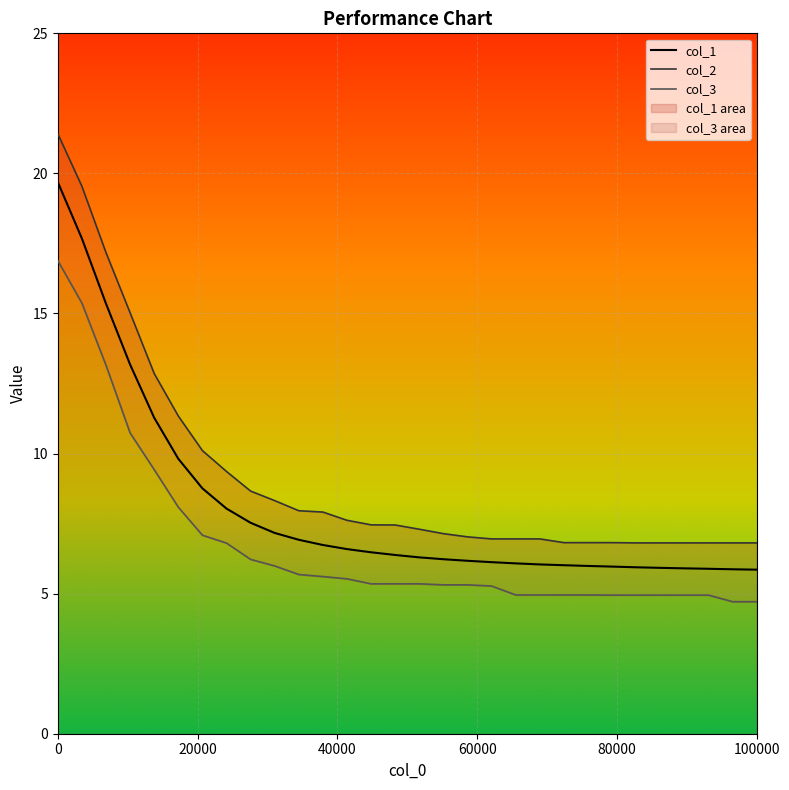

List the labels in order of col_1 value, largest first.

0, 3448, 6896, 10344, 13793, 17241, 20689, 24137, 27586, 31034, 34482, 37931, 41379, 44827, 48275, 51724, 55172, 58620, 62068, 65517, 68965, 72413, 75862, 79310, 82758, 86206, 89655, 93103, 96551, 100000, 100001